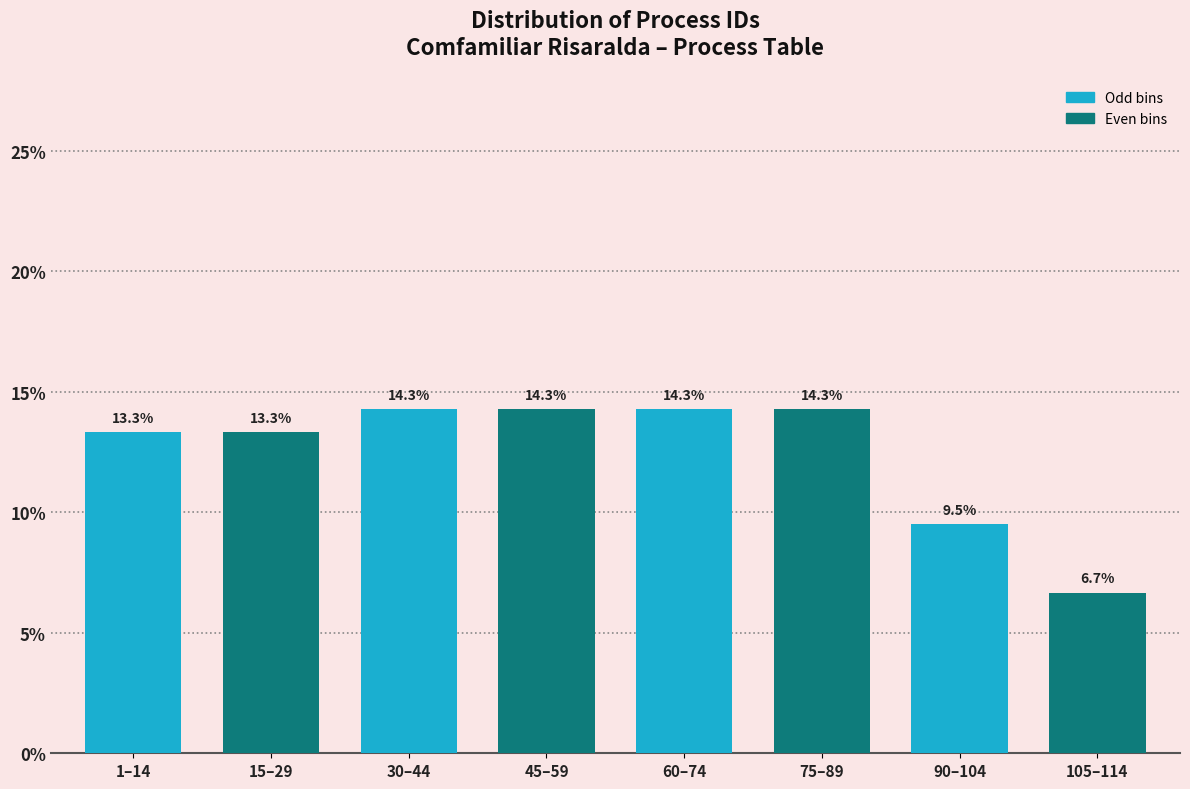

Reading left to right, what are all the values shown in this chart?

13.3	13.3	14.3	14.3	14.3	14.3	9.5	6.7